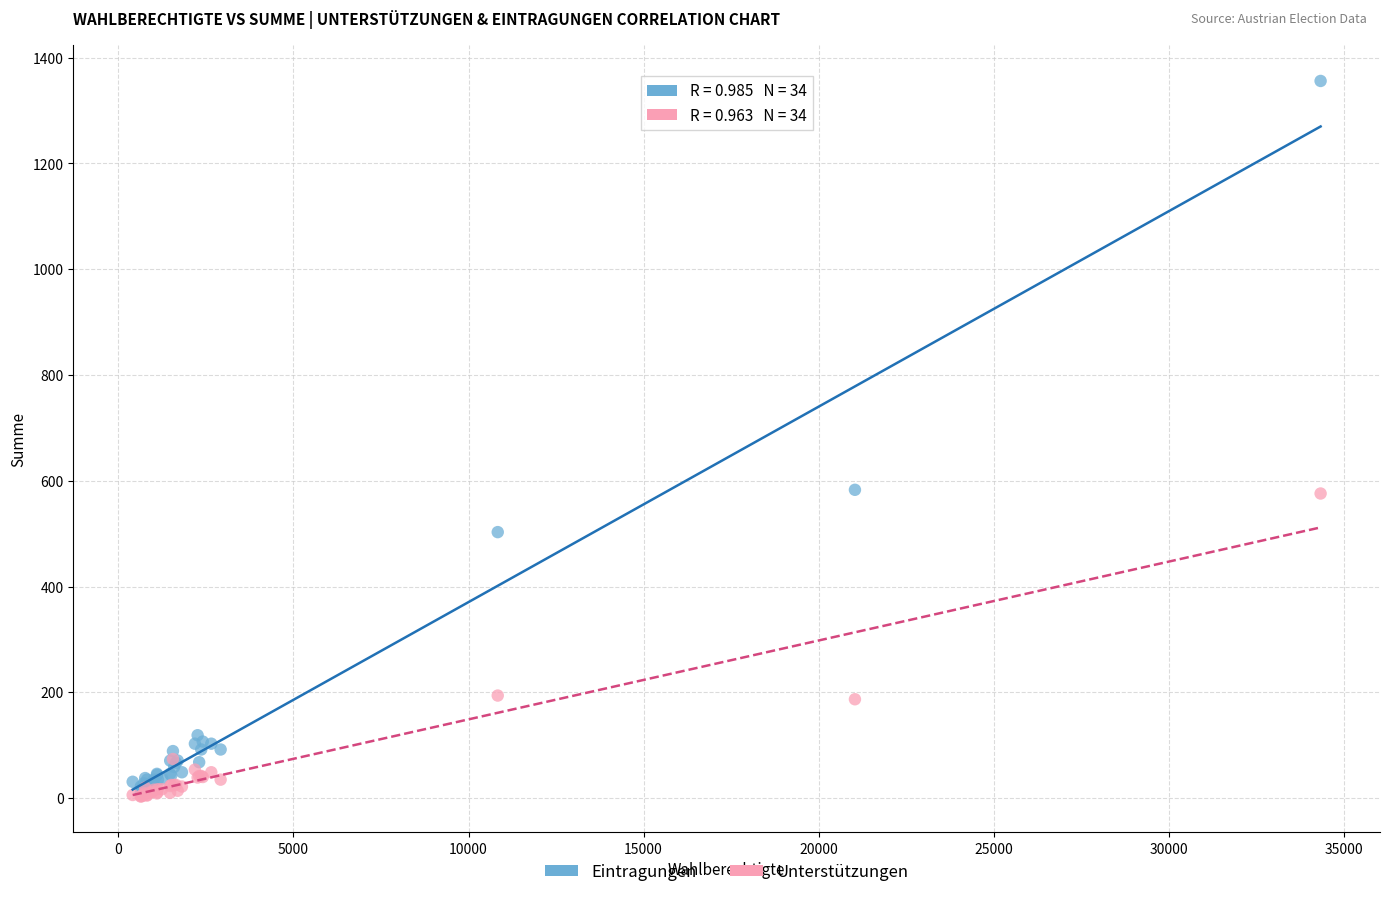

What are all the series names shown in the legend?

Eintragungen, Unterstützungen